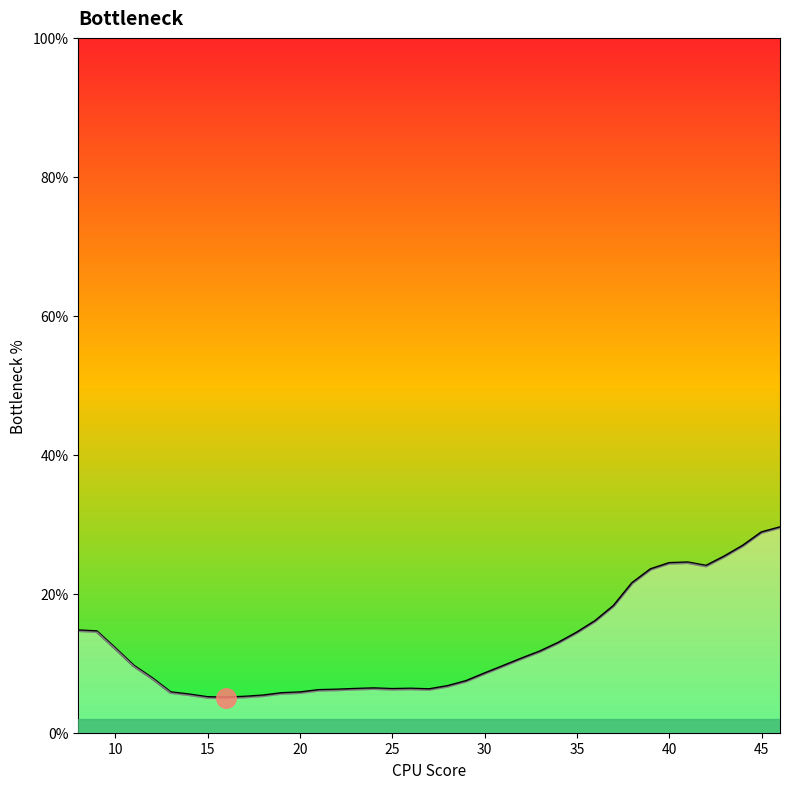

What is the difference between the maximum and minimum values?

24.5